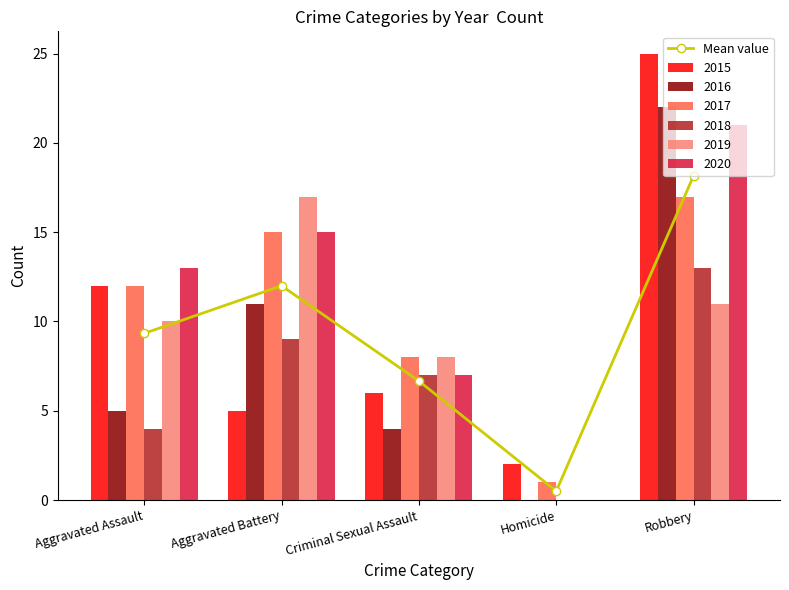

Reading right to left, list all the values displayed in this chart.

18.2	0.5	6.7	12.0	9.3